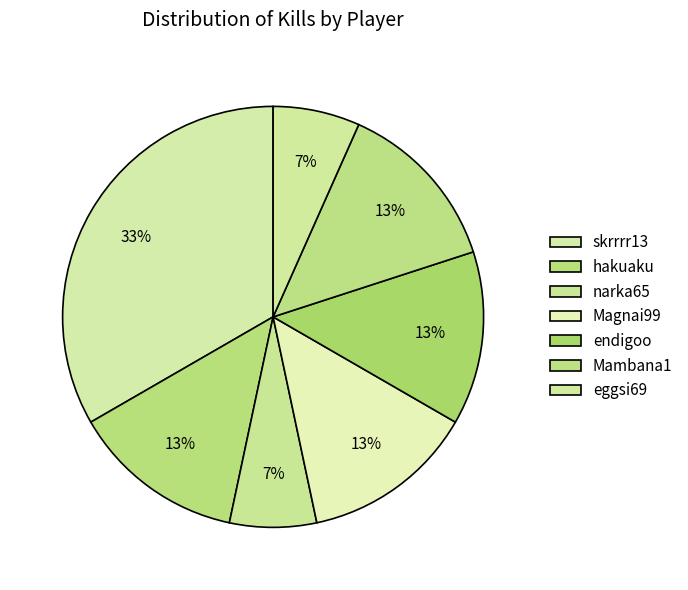

What is the ratio of the value at skrrrr13 to the value at narka65?

5.0